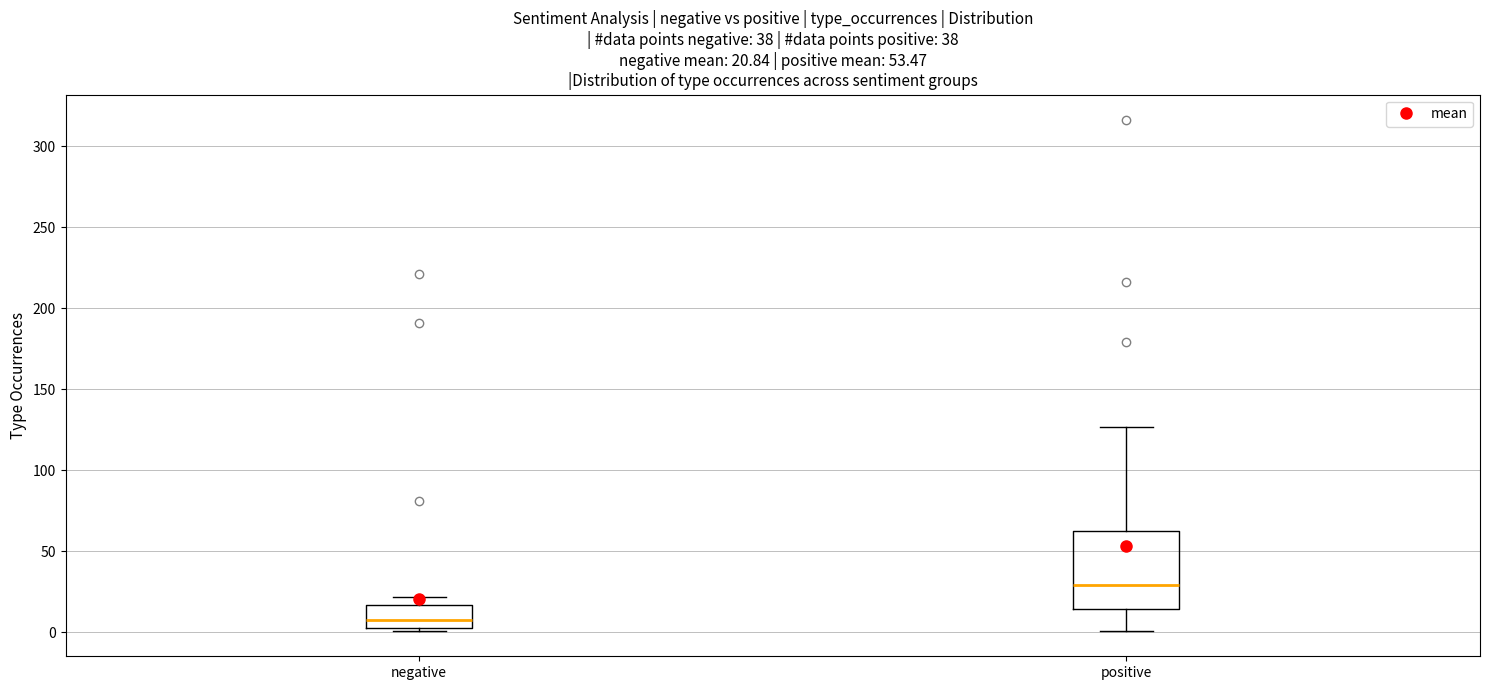

Which box has the highest median line?

positive